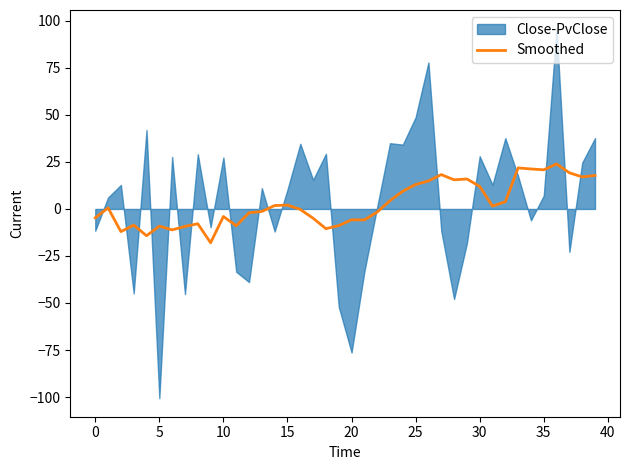

The value at 39 is 17.8. True or false?

True